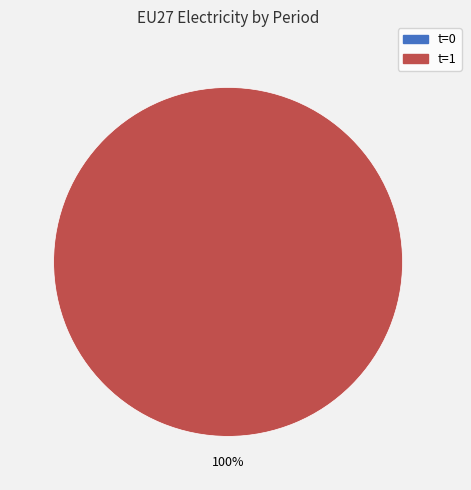

Is the sum of 1 and 0 greater than half?

Yes